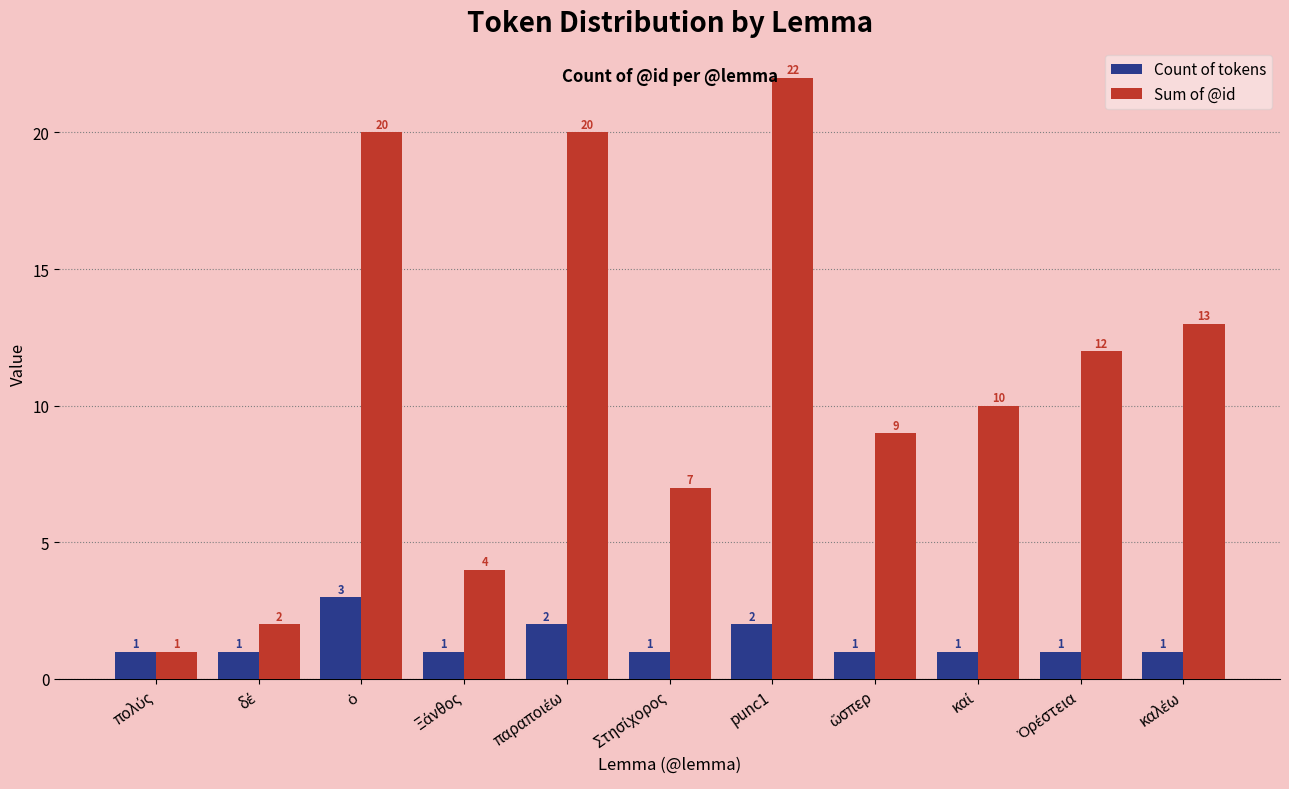

Rank the series by their maximum value, from highest to lowest.

Sum of @id, Count of tokens